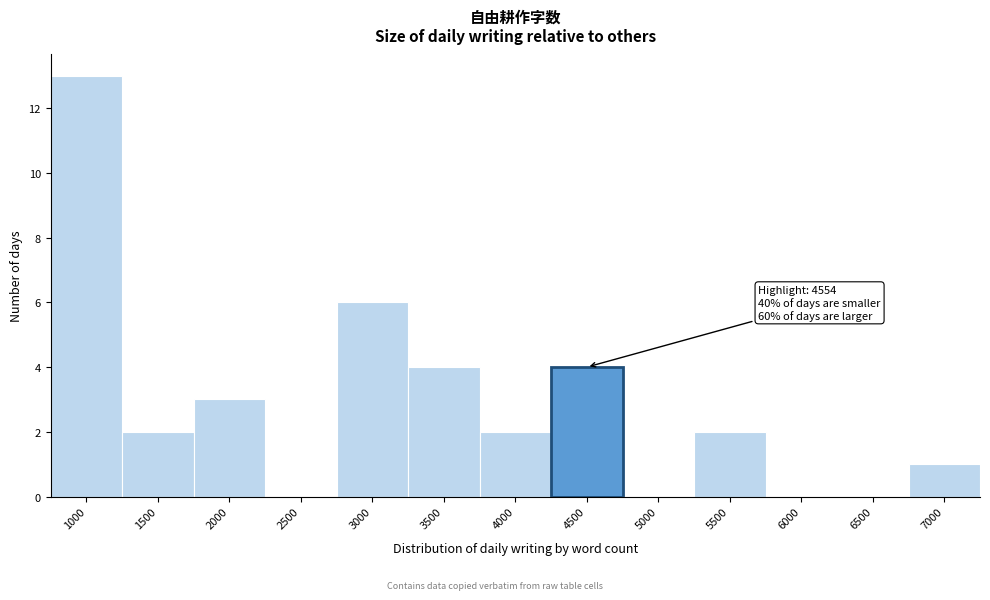

Reading right to left, transcribe all the data shown in this chart.

7000=1	6500=0	6000=0	5500=2	5000=0	4500=4	4000=2	3500=4	3000=6	2500=0	2000=3	1500=2	1000=13